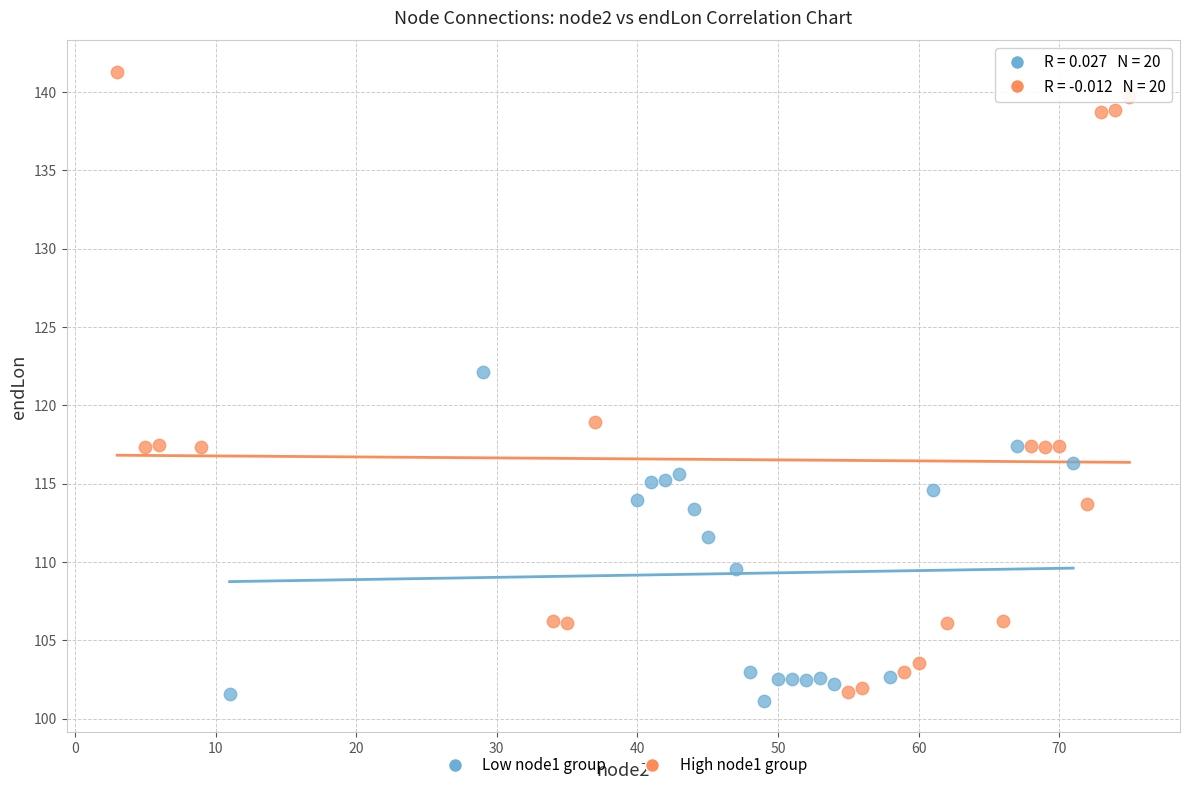

Which series contains the highest Y value?

High node1 group